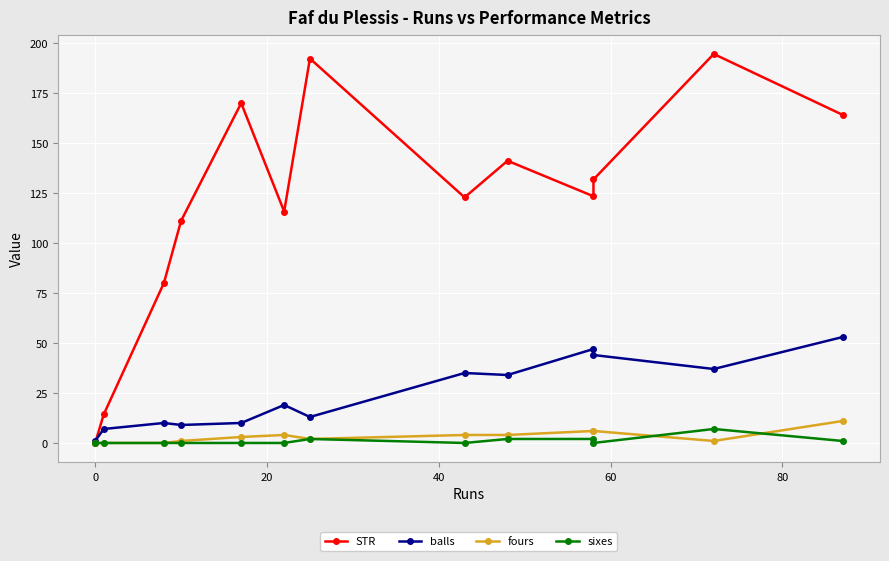

How many interior local valleys does the fours series have?

2